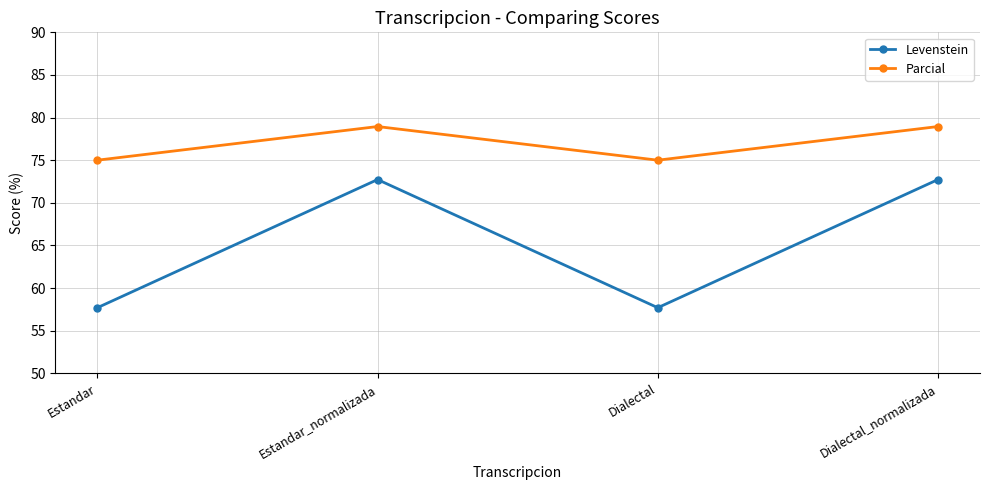

The Parcial series shows 129.5 at Estandar. True or false?

False